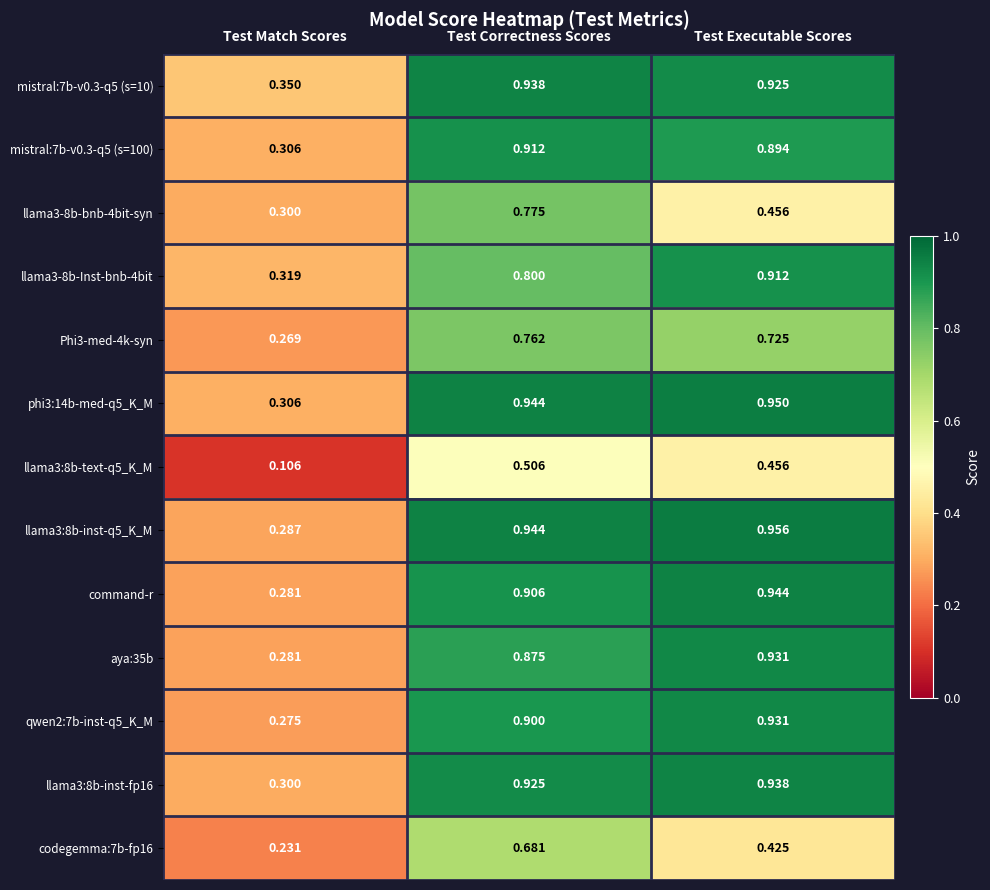

Where is Phi3-med-4k-syn nearest to the value 0?

Test Match Scores